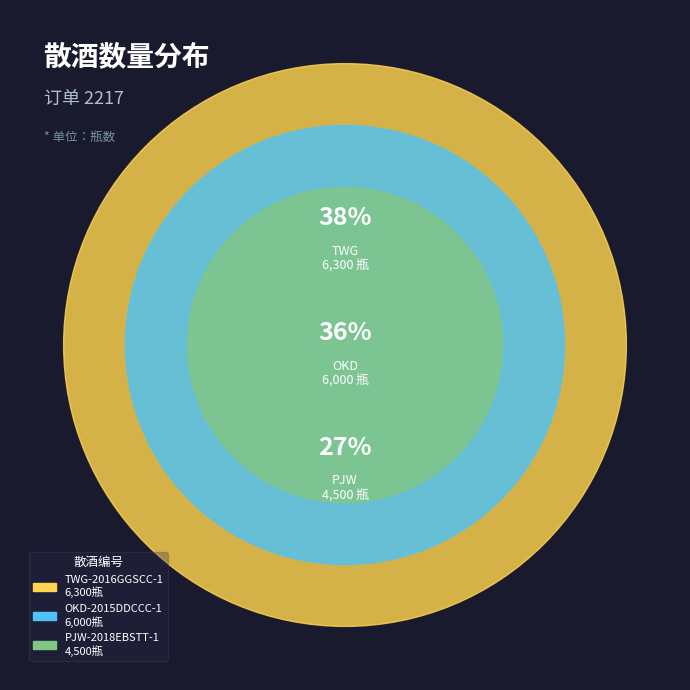

To the nearest percent, what percentage of the pie is OKD-2015DDCCC-1?

36%